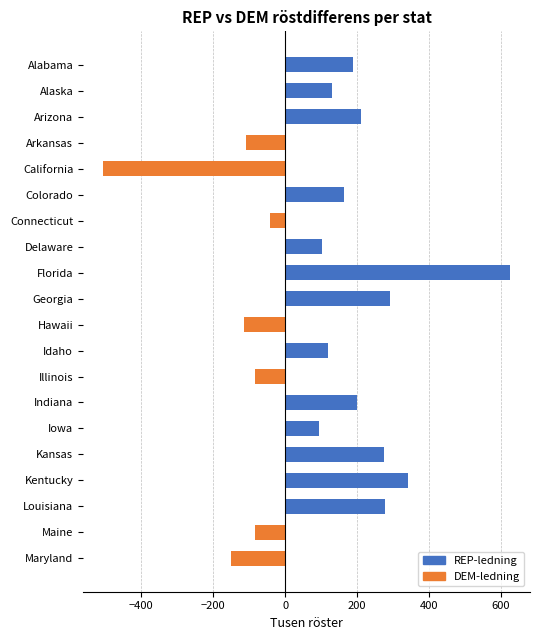

The chart shows a value of 55.7 at Kansas. True or false?

False